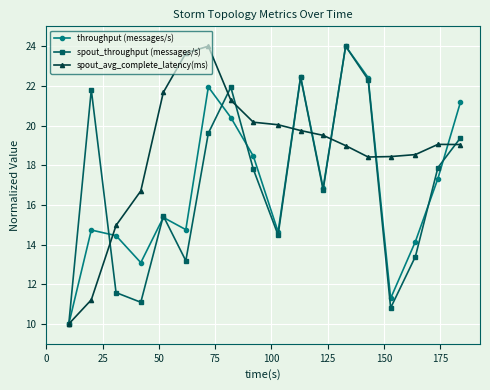

True or false: spout_throughput (messages/s) has more than 1 points higher than both neighbors.

True